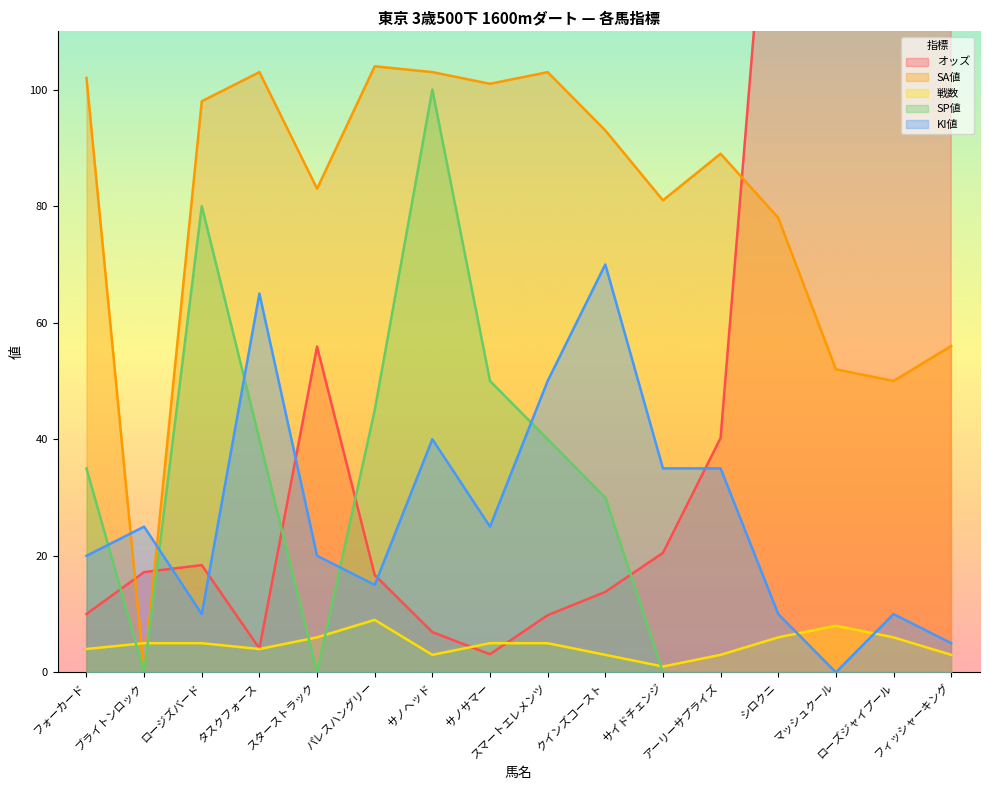

How many interior local peaks does the オッズ series have?

3